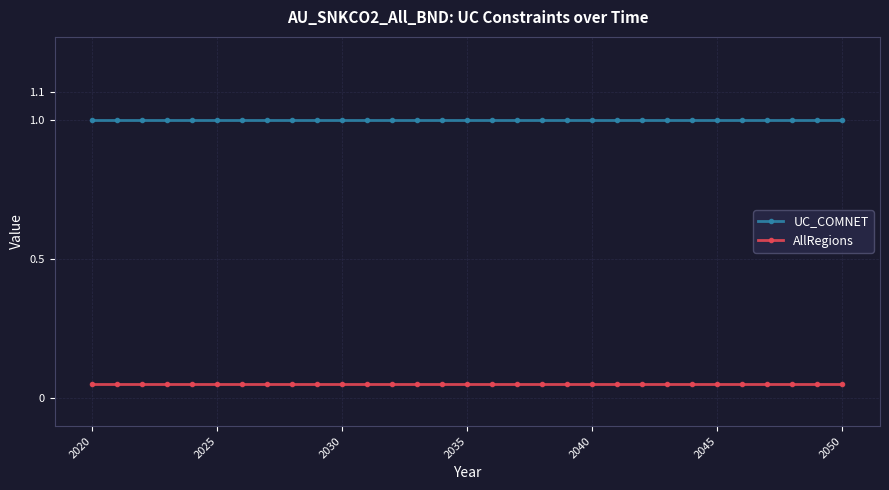

What is the greatest value displayed?

1.0